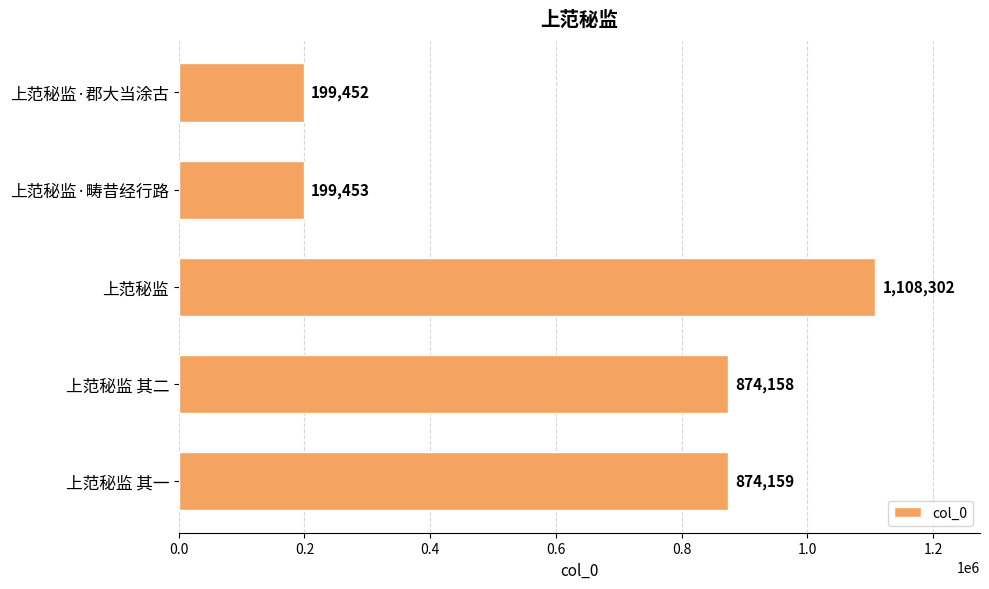

Reading top to bottom, extract all data points from this chart.

上范秘监·郡大当涂古=199452	上范秘监·畴昔经行路=199453	上范秘监=1108302	上范秘监 其二=874158	上范秘监 其一=874159